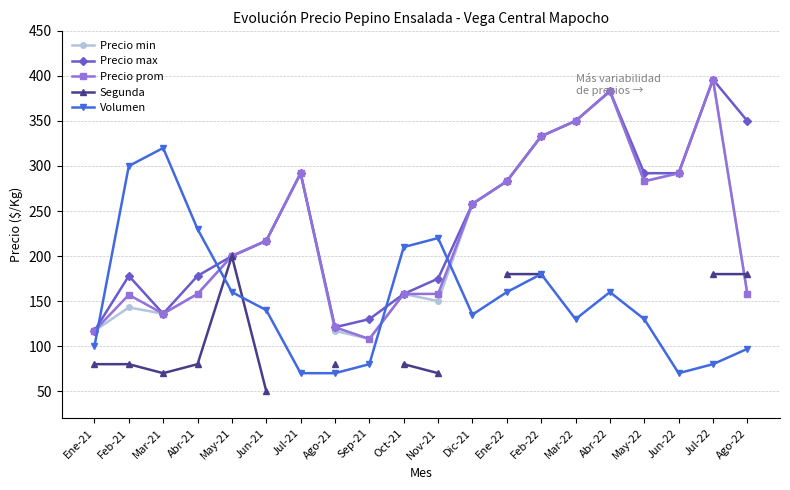

The value of Volumen at Abr-21 is 230.0. True or false?

True